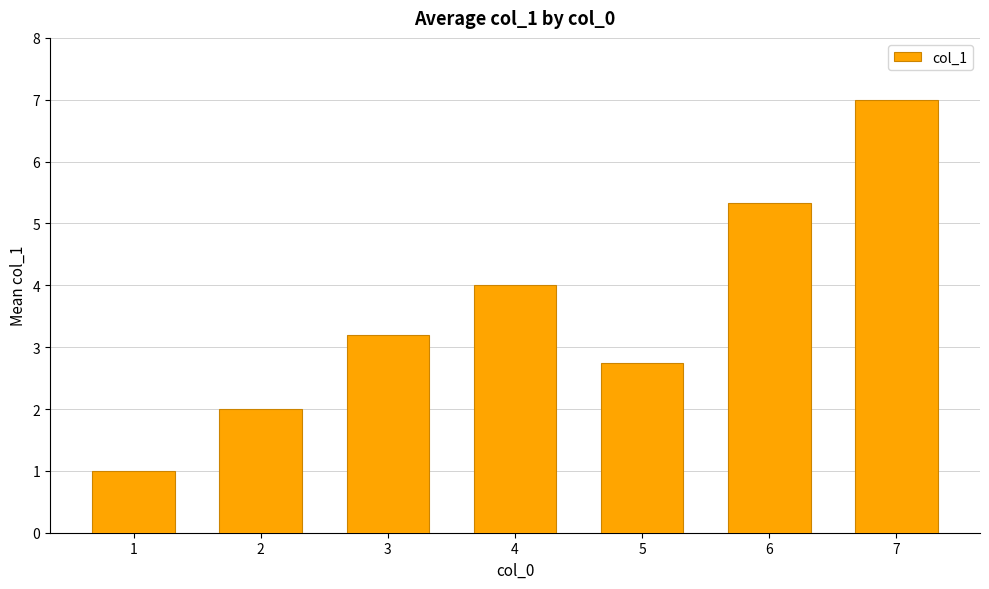

How many bars are there in total?

7